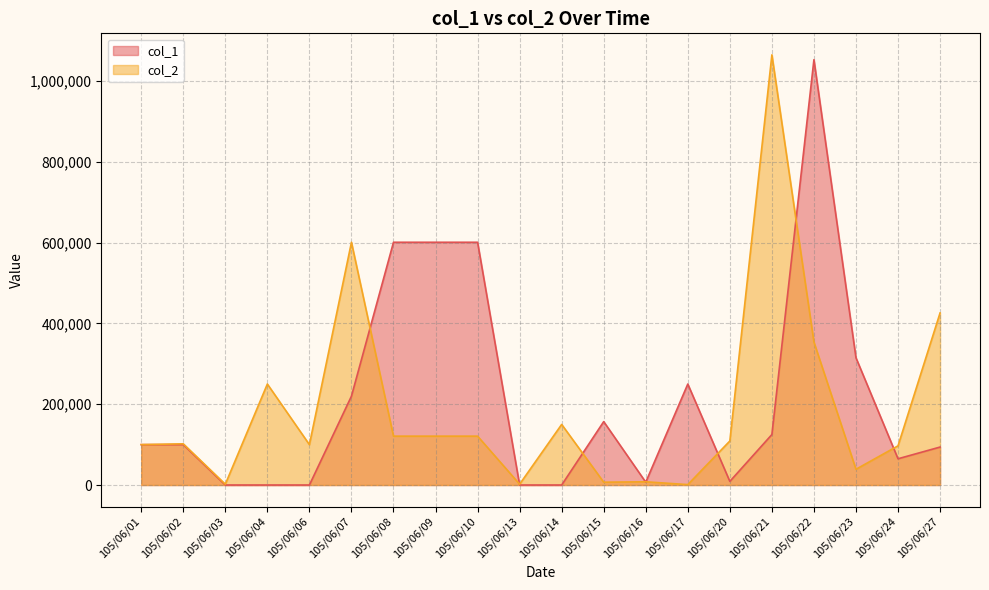

Is the value of col_1 at 105/06/01 greater than the value of col_2 at 105/06/21?

No